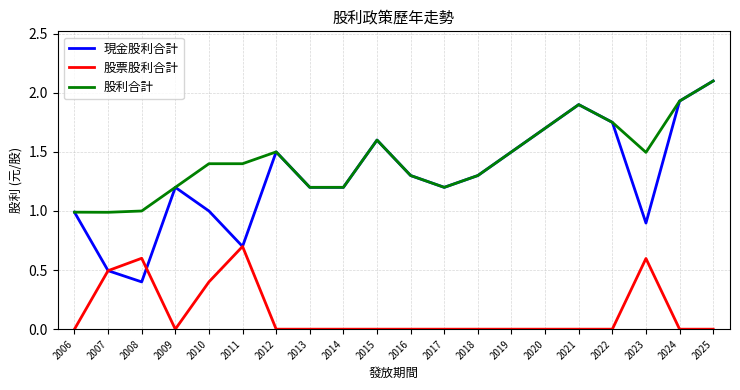

Where is the first local minimum for 現金股利合計?

2008